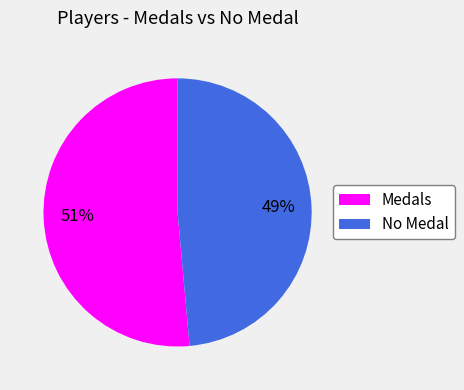

To the nearest percent, what is the average slice percentage?

50%